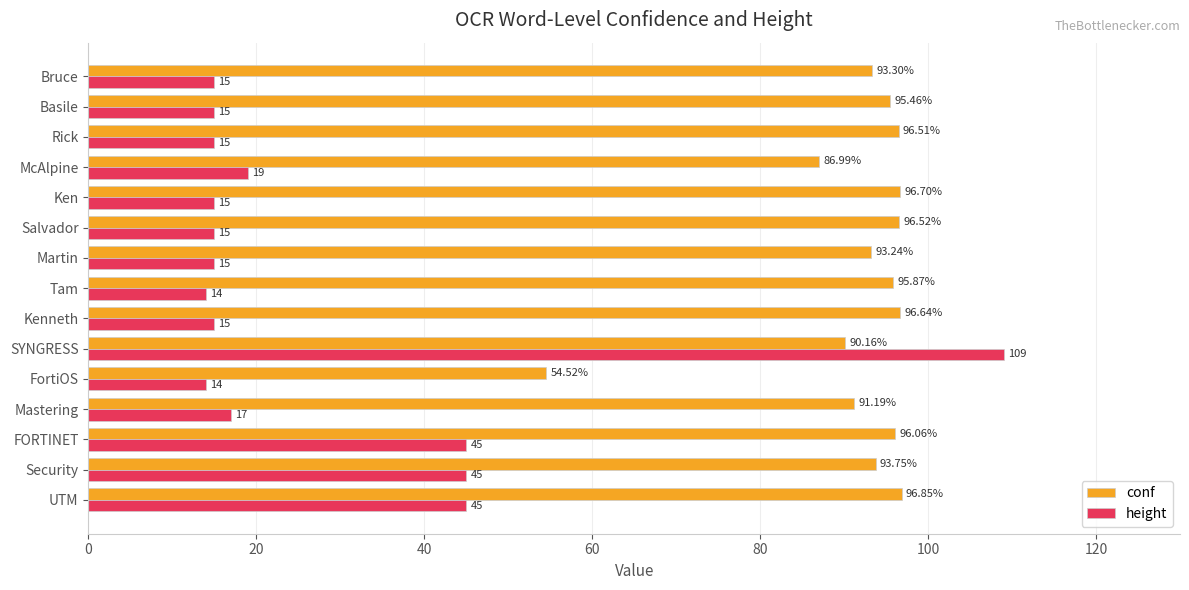

How many distinct data groups are displayed?

2